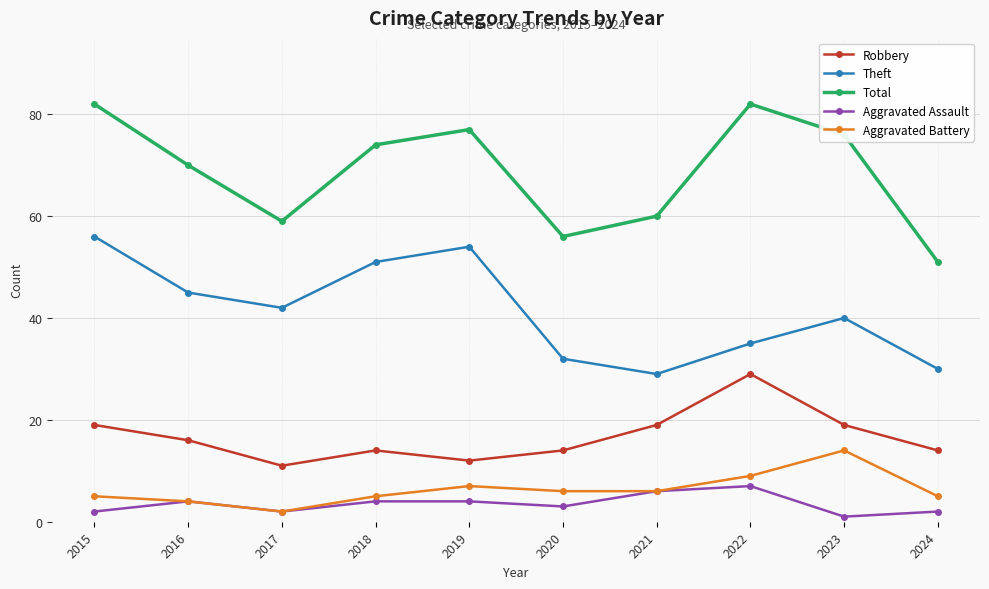

What is the total value across all series at 2022?

162